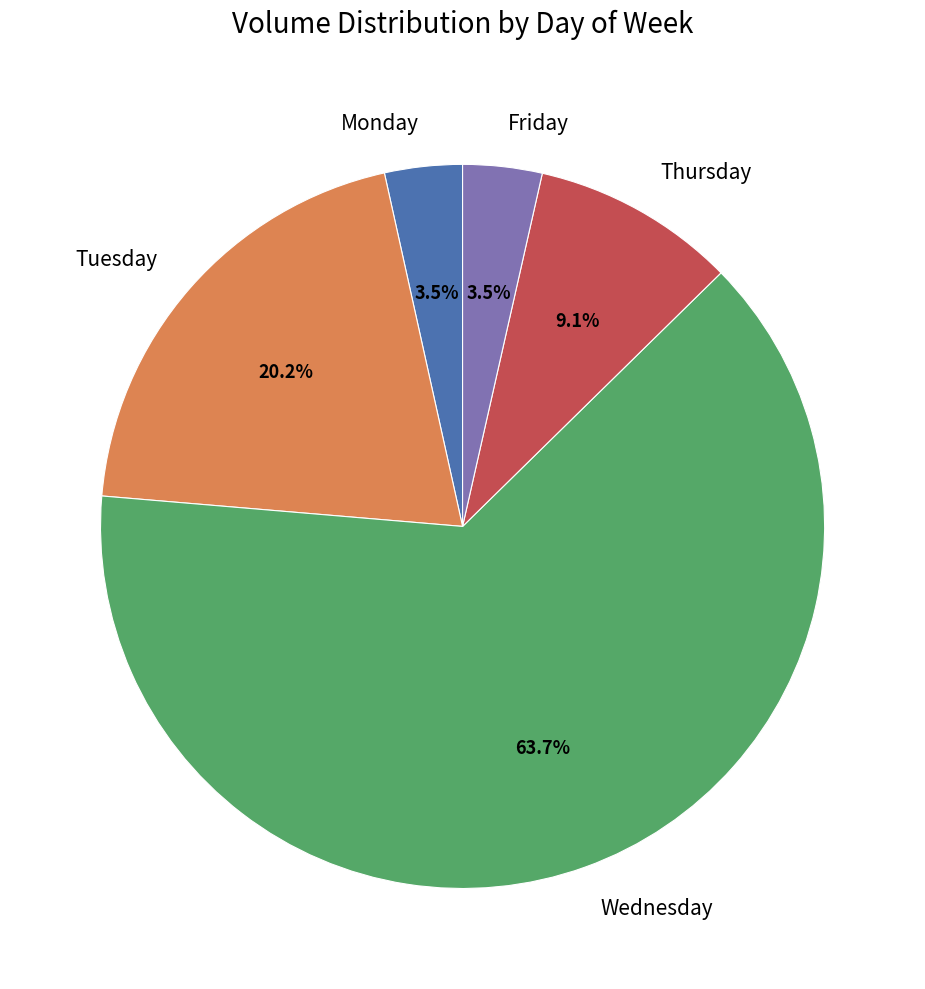

Count the number of slices in the pie.

5